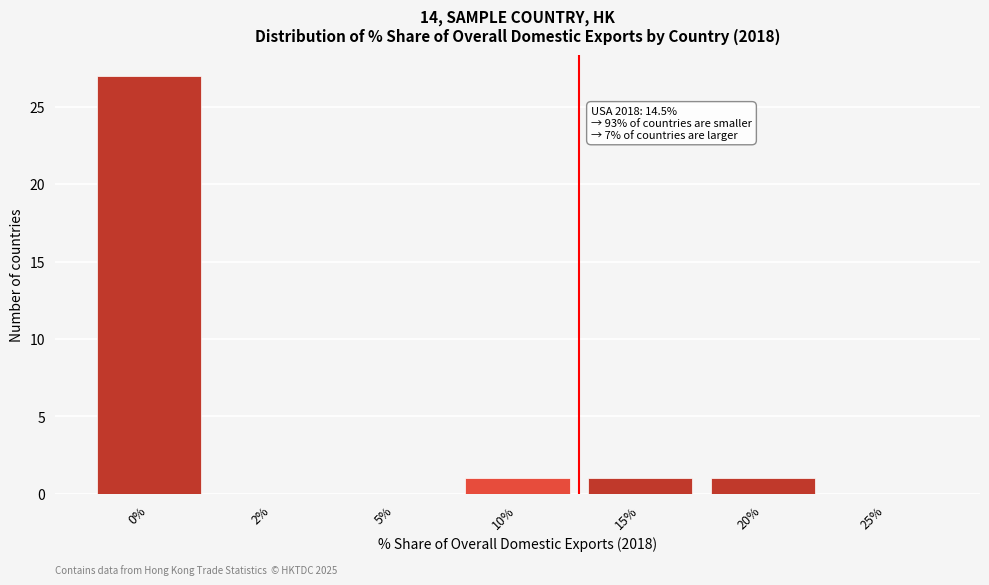

Reading right to left, what are all the values shown in this chart?

25%=0	20%=1	15%=1	10%=1	5%=0	2%=0	0%=27